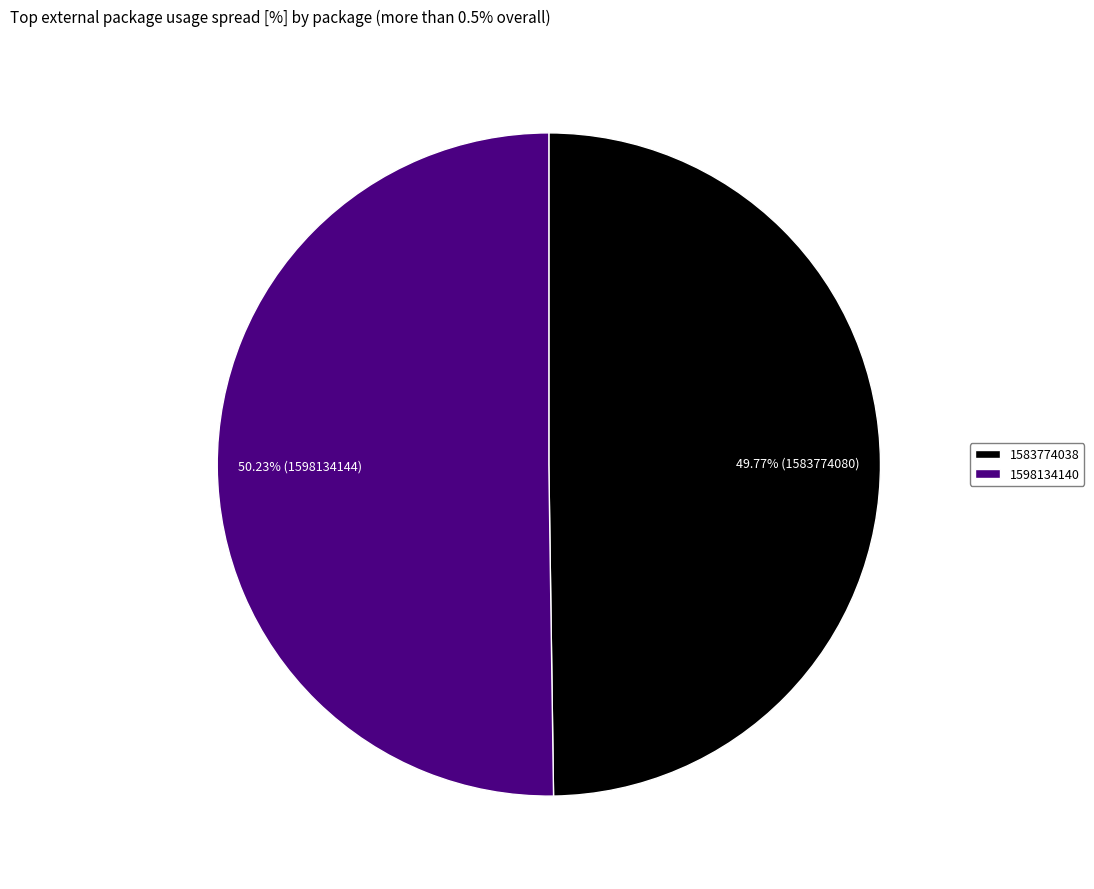

Is there a majority slice in this chart?

Yes